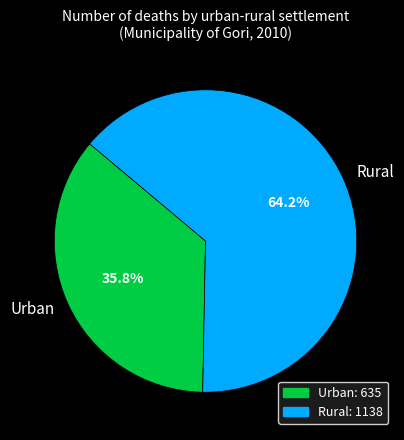

Does Rural account for over 50% of the chart?

Yes